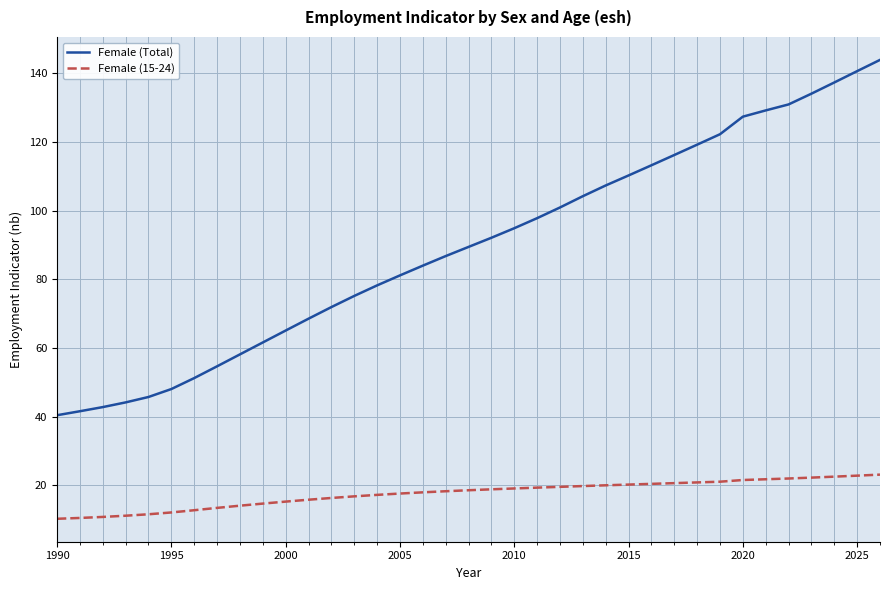

Rank the series by their average value, from lowest to highest.

Female (15-24), Female (Total)